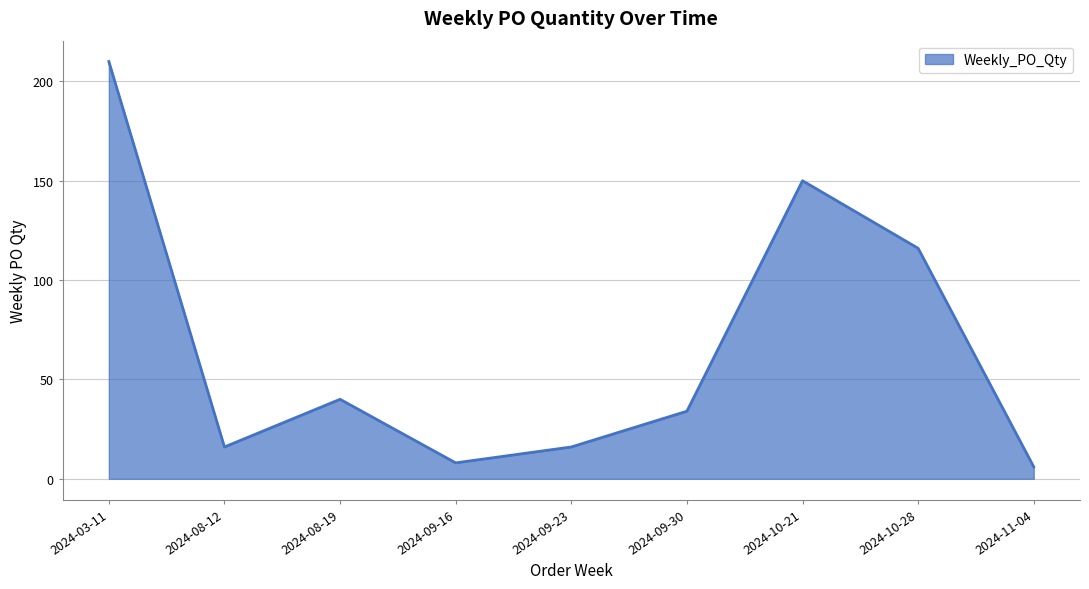

What position from the left is 2024-10-21?

7